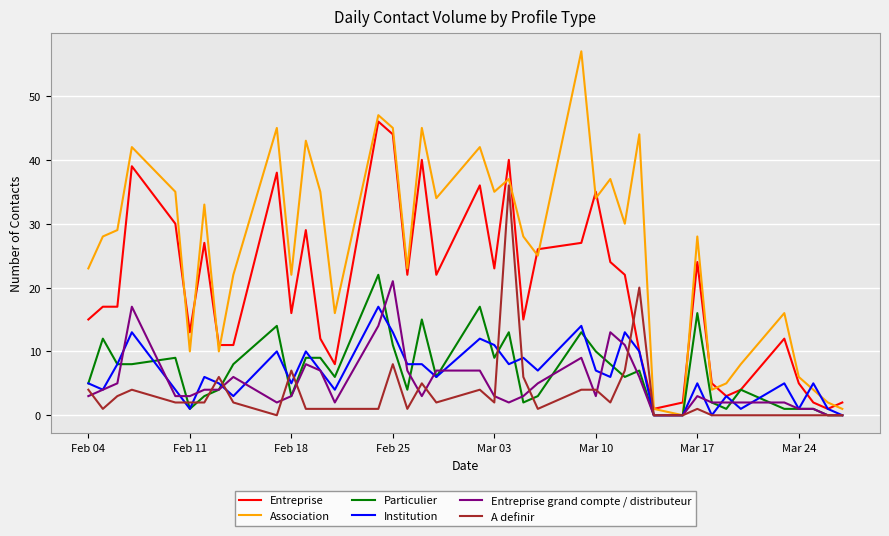

Which series has the largest total across all categories?

Association